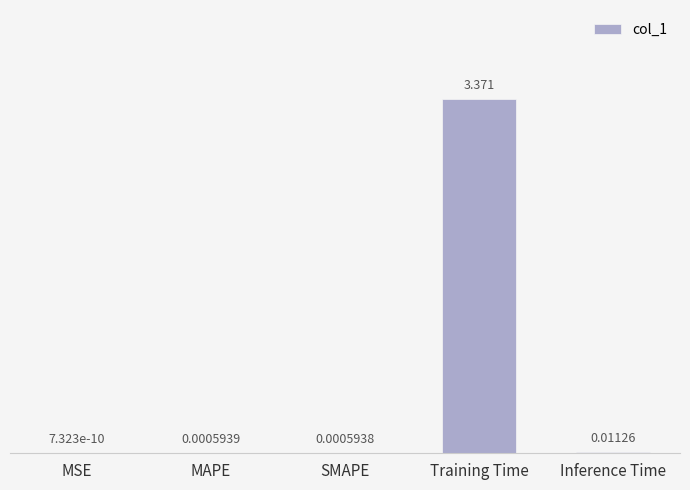

What is the average value?

0.7